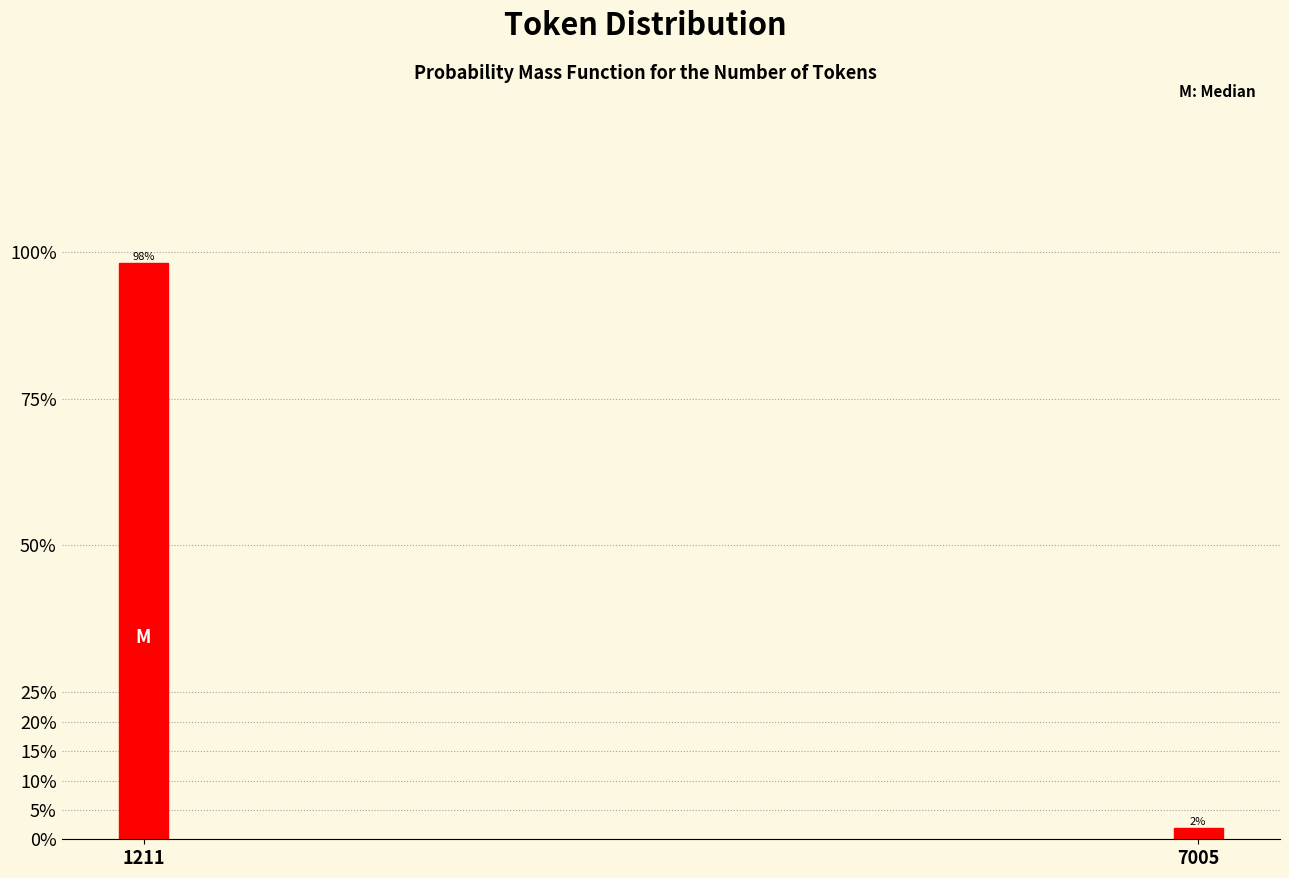

True or false: the data shows 98.1 at 1211.

True